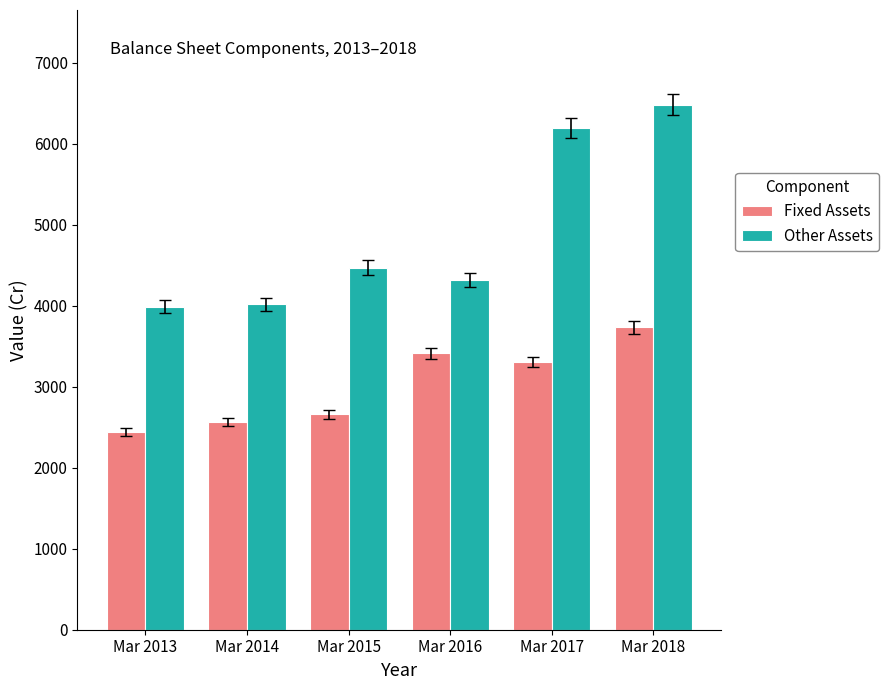

Is the value of Fixed Assets at Mar 2013 greater than the value of Other Assets at Mar 2018?

No